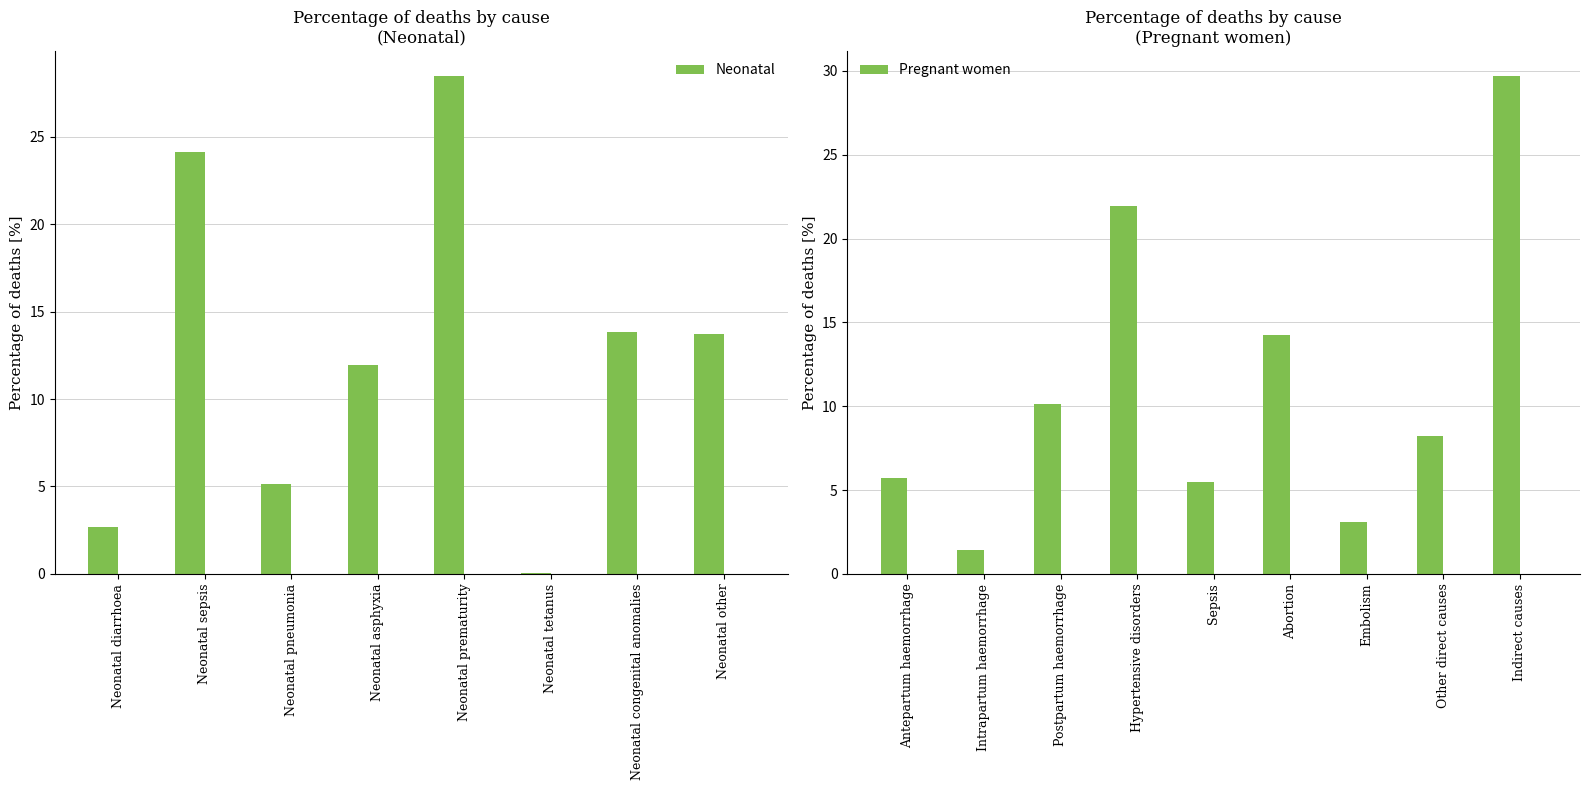

The value at Neonatal sepsis is 43.3. True or false?

False